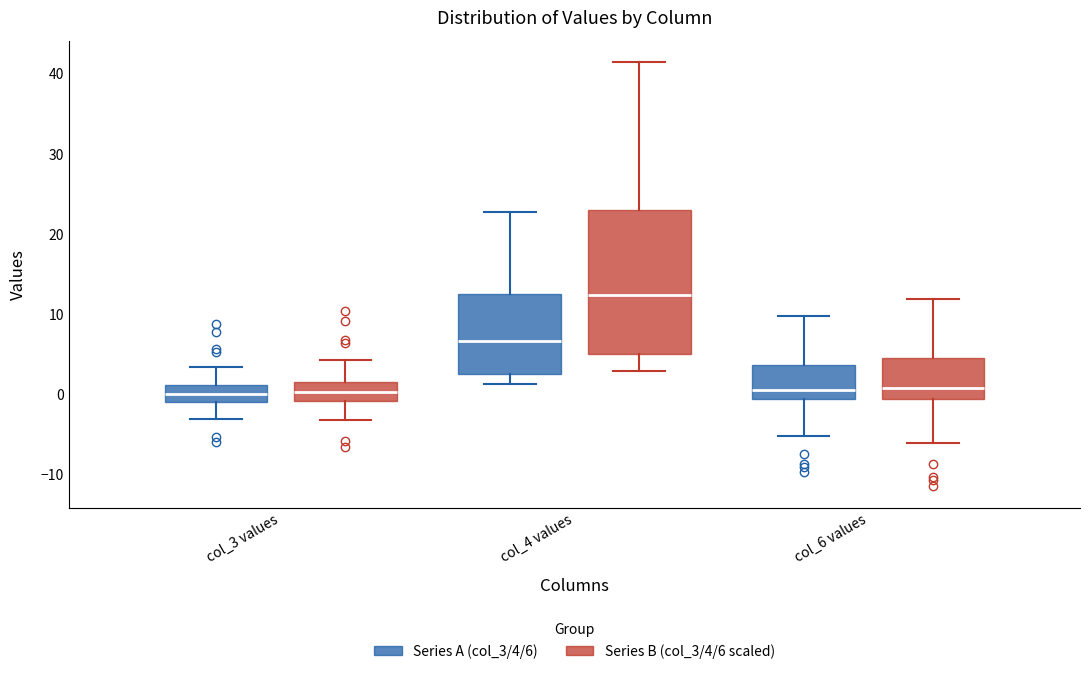

Comparing the boxes themselves (not the whiskers), which one is the tallest?

col_4 values (Series B (col_3/4/6 scaled))